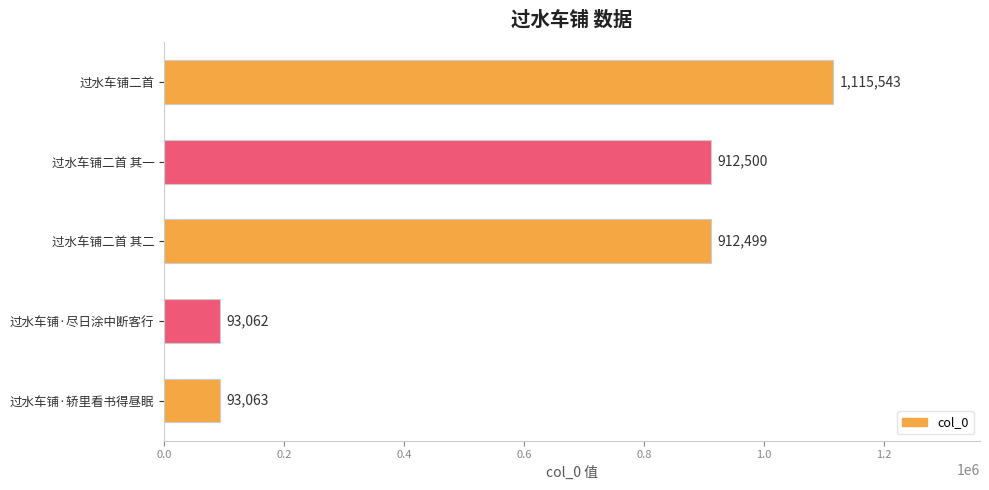

Reading top to bottom, transcribe all the data shown in this chart.

1115543	912500	912499	93062	93063